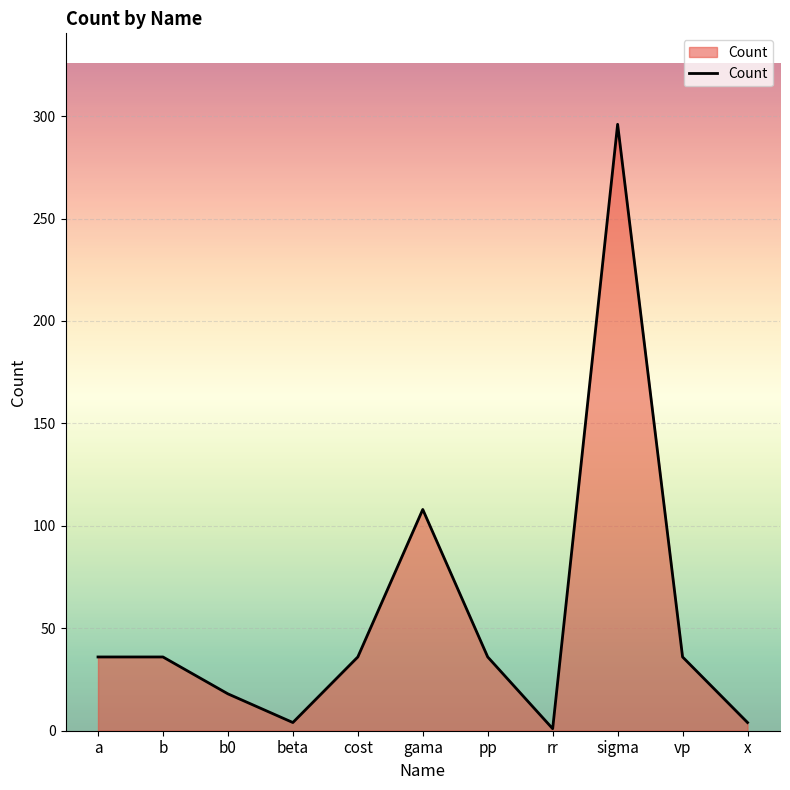

What is the minimum value shown in the chart?

1